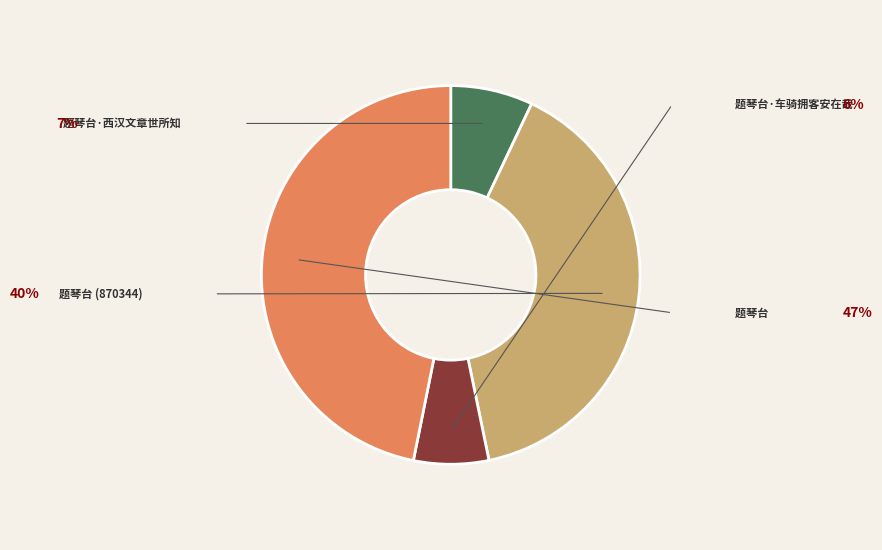

Is there a majority slice in this chart?

No